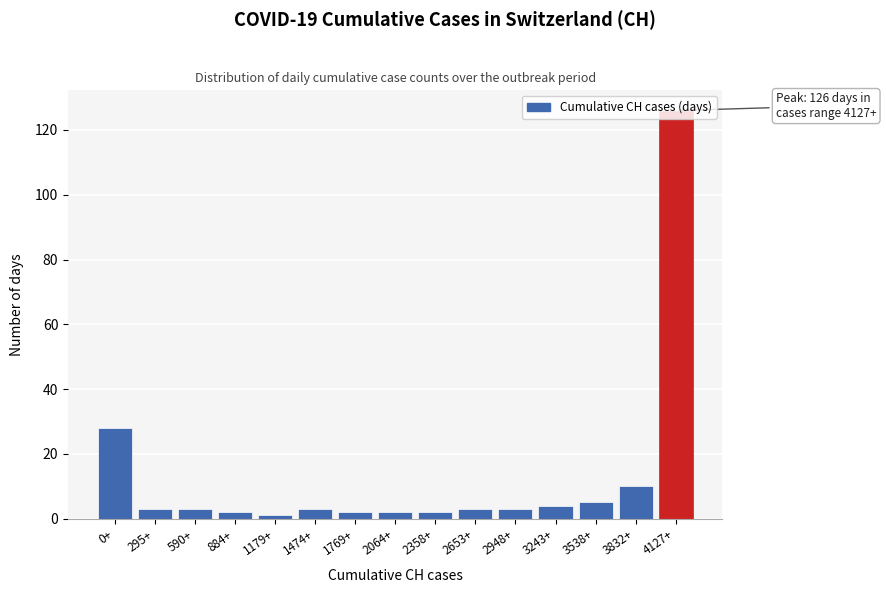

What is the sum of all values?

197